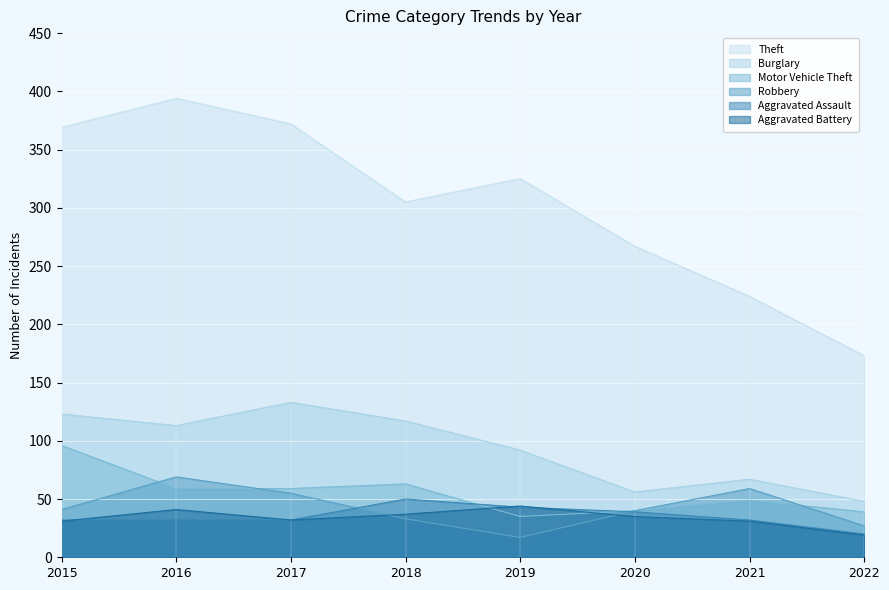

In Aggravated Battery, how many points are higher than both neighbors (excluding endpoints)?

2